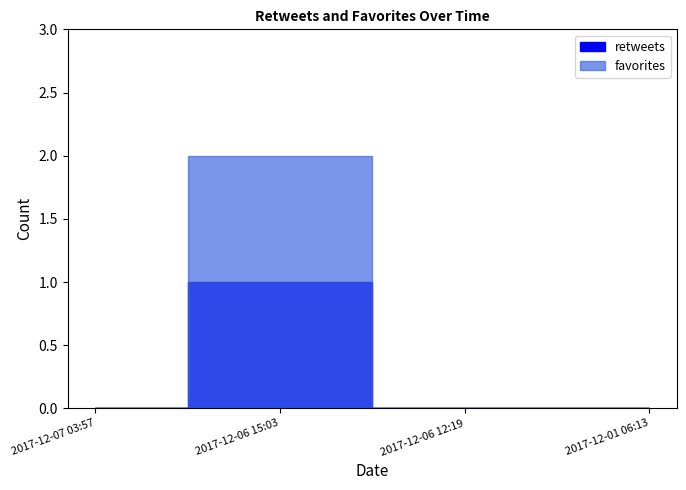

What is the label of the 3rd point from the left?

2017-12-06 12:19